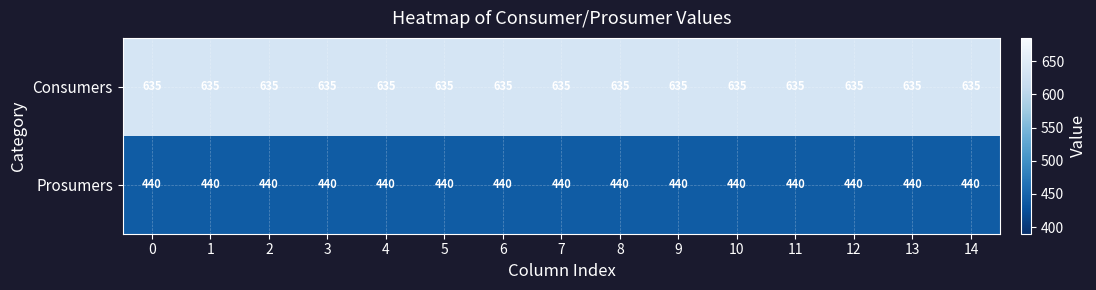

The Consumers series shows 221 at 8. True or false?

False